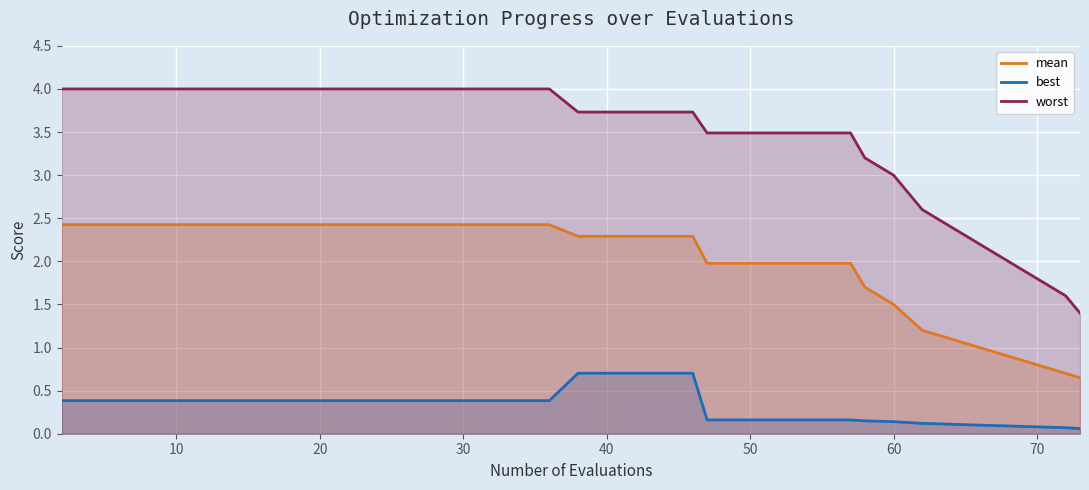

Reading right to left, list all the values displayed in this chart.

mean: 0.7	0.7	0.8	0.9	1.0	1.1	1.2	1.4	1.5	1.7	2.0	2.0	2.0	2.0	2.0	2.0	2.3	2.3	2.3	2.3	2.3	2.4	2.4	2.4	2.4	2.4	2.4	2.4	2.4	2.4	2.4	2.4	2.4	2.4	2.4	2.4	2.4	2.4	2.4	2.4
best: 0.1	0.1	0.1	0.1	0.1	0.1	0.1	0.1	0.1	0.1	0.2	0.2	0.2	0.2	0.2	0.2	0.7	0.7	0.7	0.7	0.7	0.4	0.4	0.4	0.4	0.4	0.4	0.4	0.4	0.4	0.4	0.4	0.4	0.4	0.4	0.4	0.4	0.4	0.4	0.4
worst: 1.4	1.6	1.8	2.0	2.2	2.4	2.6	2.8	3.0	3.2	3.5	3.5	3.5	3.5	3.5	3.5	3.7	3.7	3.7	3.7	3.7	4.0	4.0	4.0	4.0	4.0	4.0	4.0	4.0	4.0	4.0	4.0	4.0	4.0	4.0	4.0	4.0	4.0	4.0	4.0